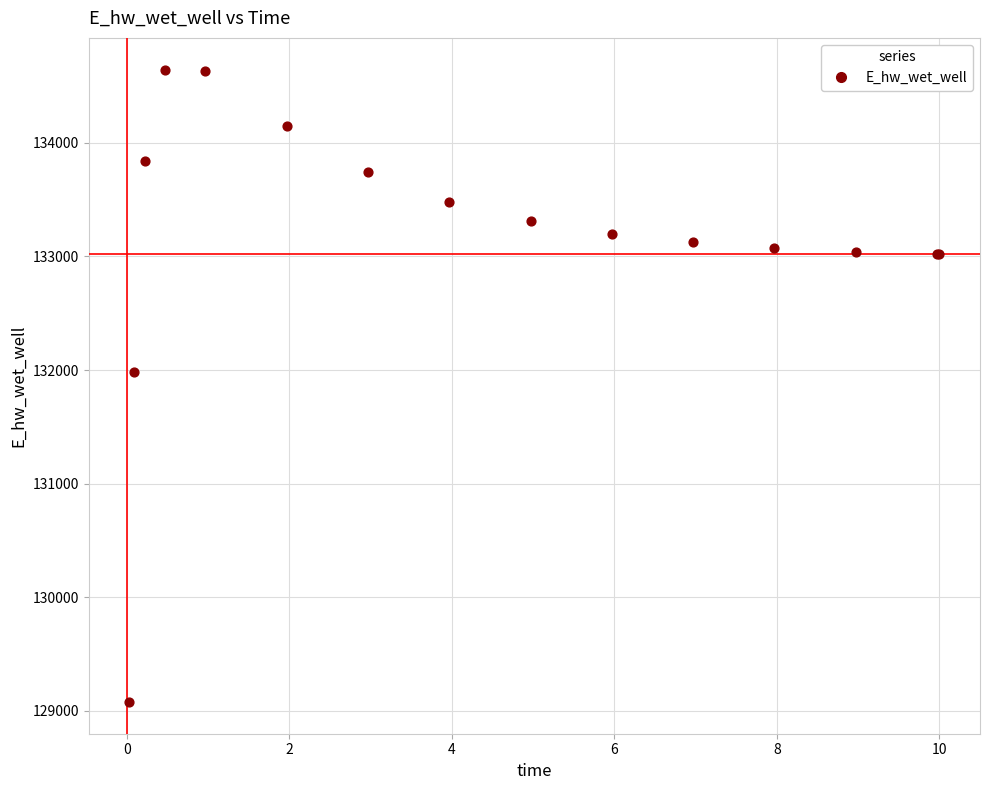

What Y value in the scatter plot is closest to 131861?

131982.4